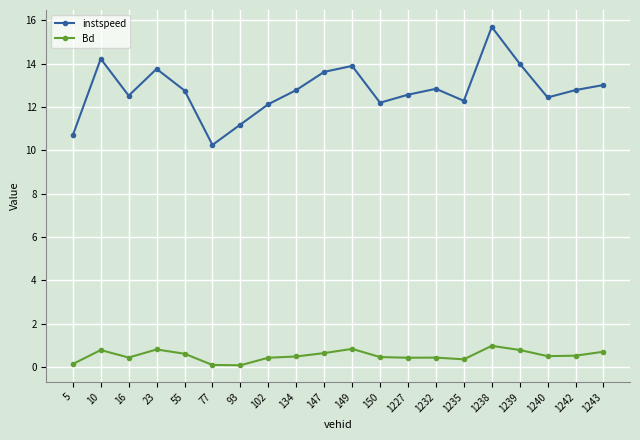

What is the maximum value for instspeed?

15.7